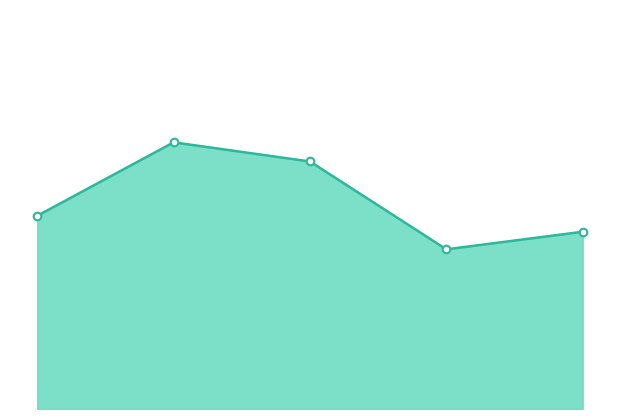

Which series contains the lowest Y value?

layer_envelope_line